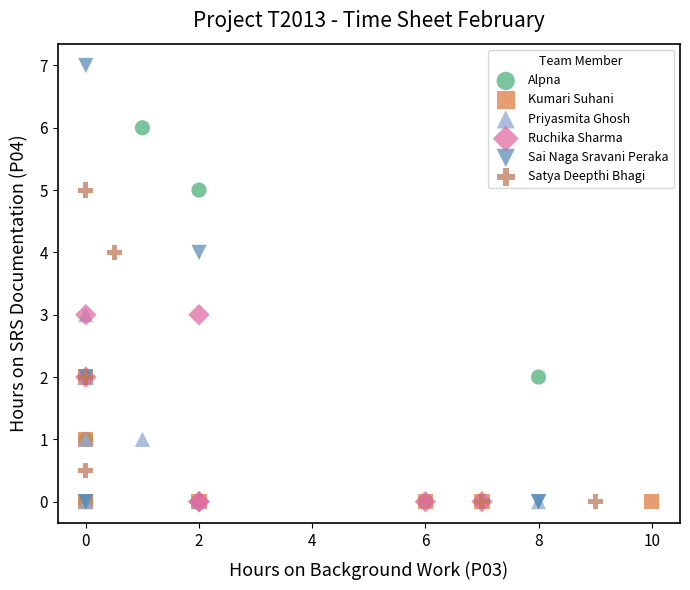

What are all the series names shown in the legend?

Alpna, Kumari Suhani, Priyasmita Ghosh, Ruchika Sharma, Sai Naga Sravani Peraka, Satya Deepthi Bhagi